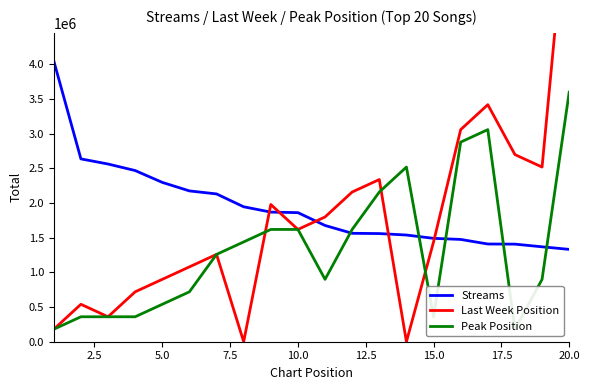

What is the highest value of the Streams series?

4051090